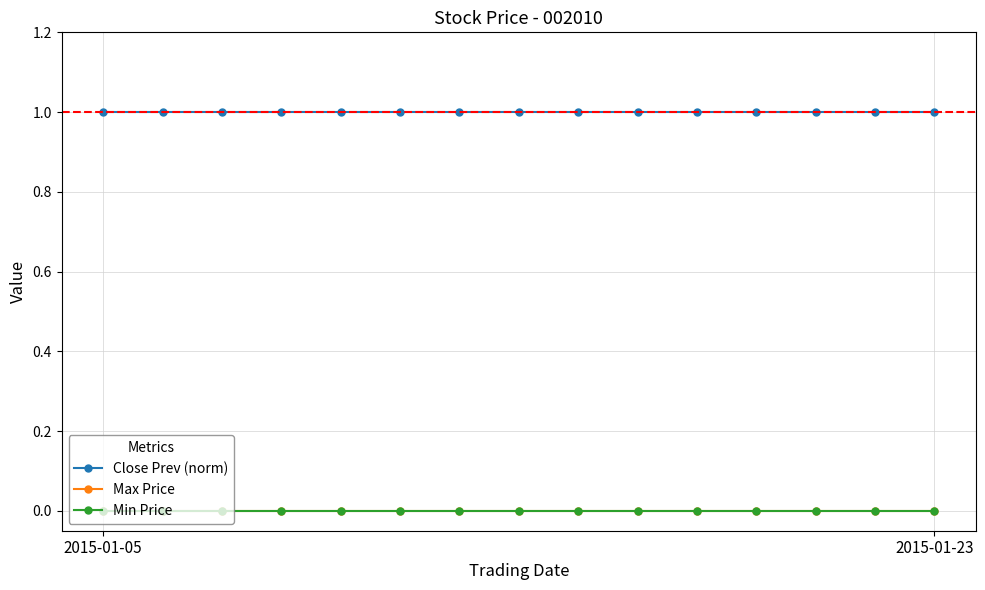

True or false: Close Prev (norm) and Min Price intersect in this chart.

False